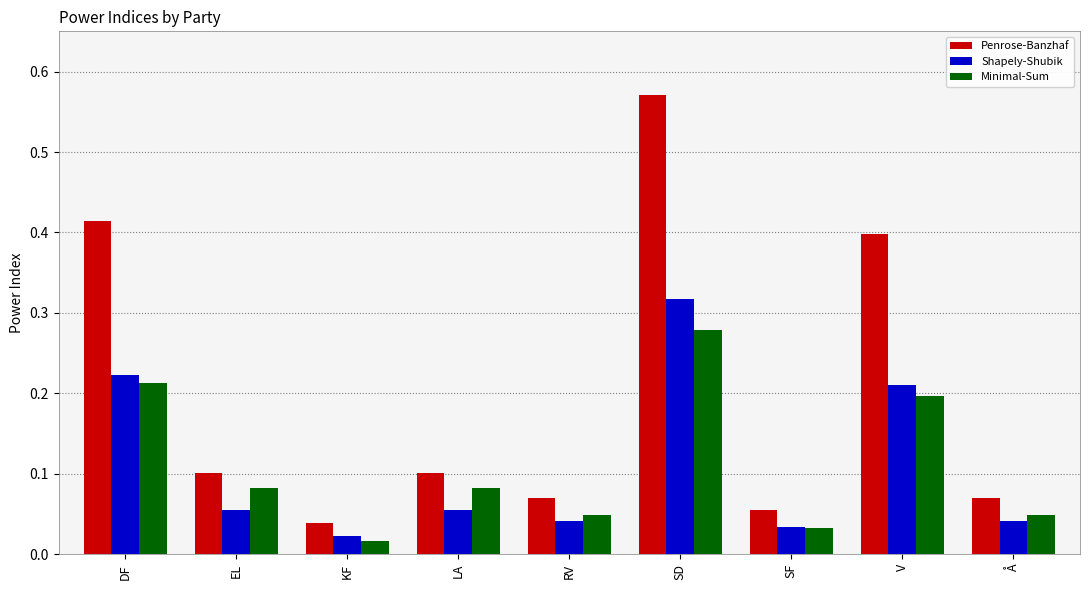

Which series has the largest total across all categories?

Penrose-Banzhaf